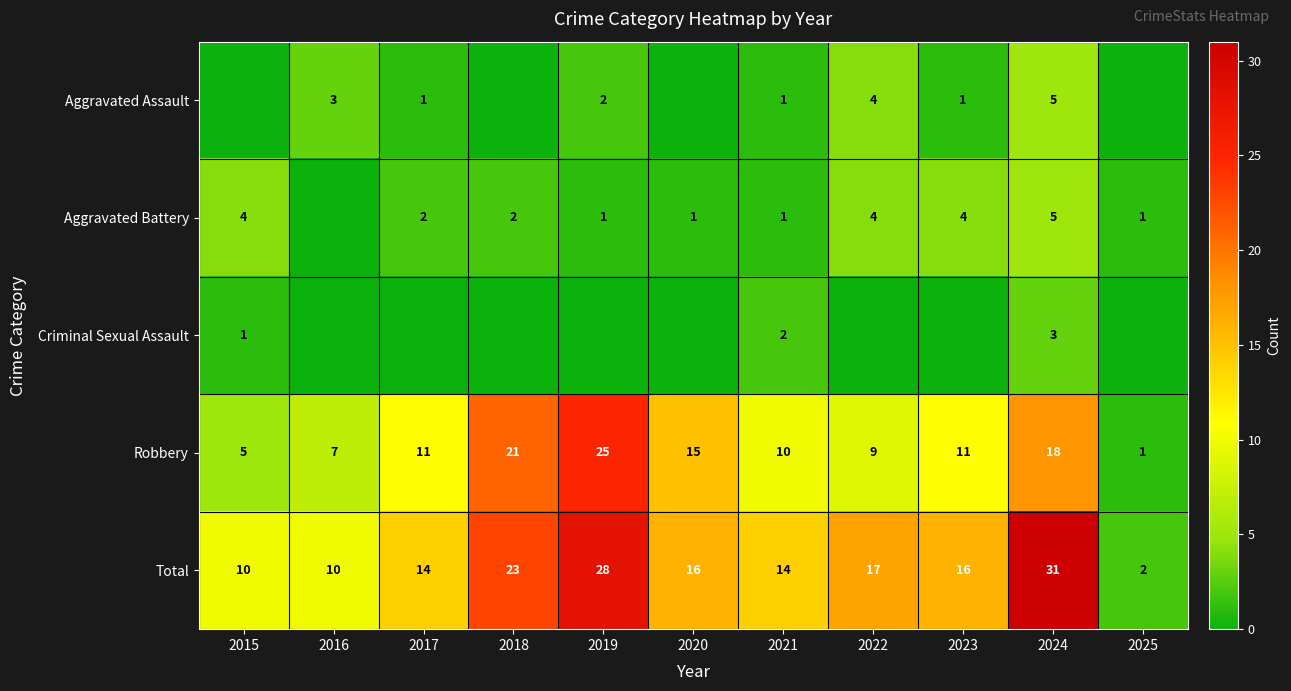

Count the Total values in the range 10 to 23.

8